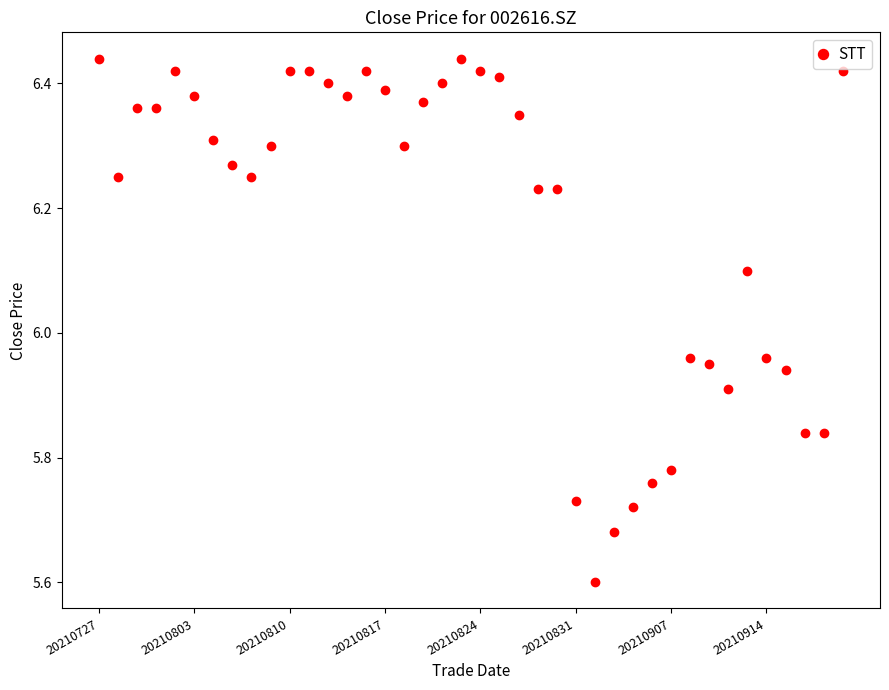

What is the smallest value displayed?

5.6